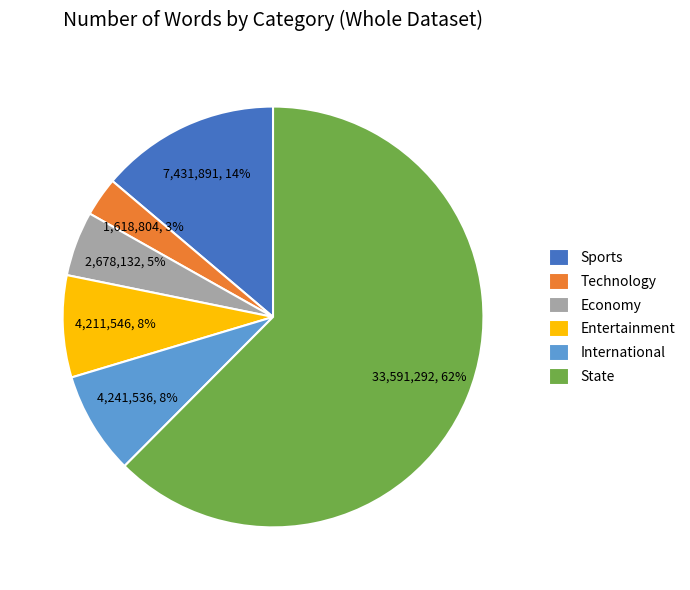

What is the smallest slice in the pie chart?

Technology